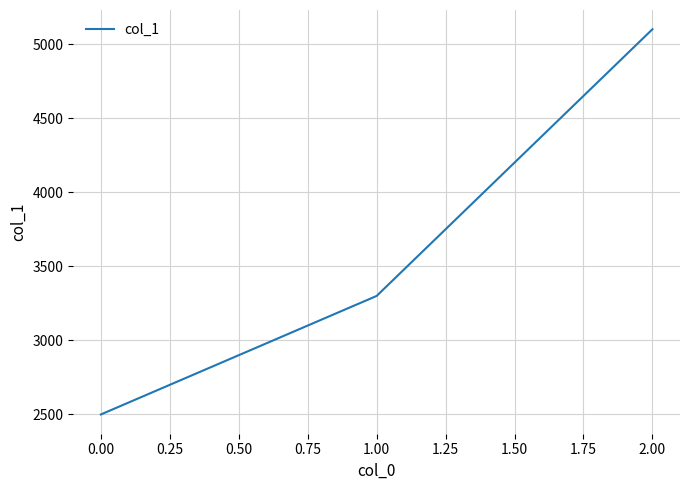

The value at 1.00 is 3300. True or false?

True